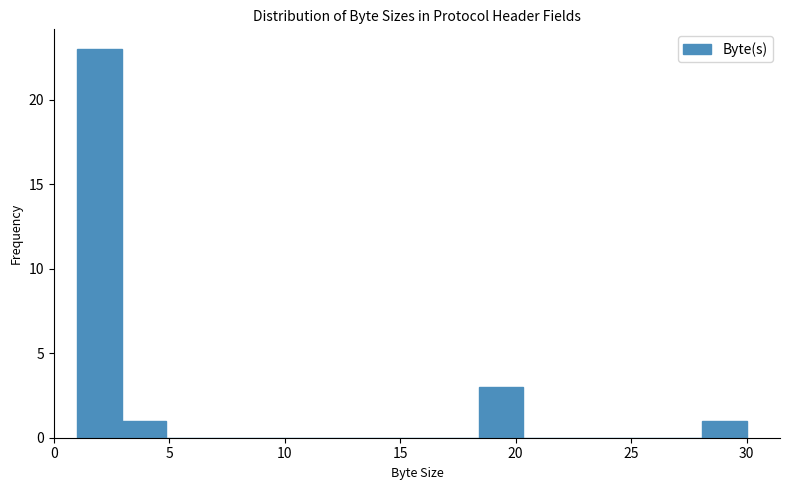

Read against the x-axis, roughly where is the centre of the tallest bar?

2.0